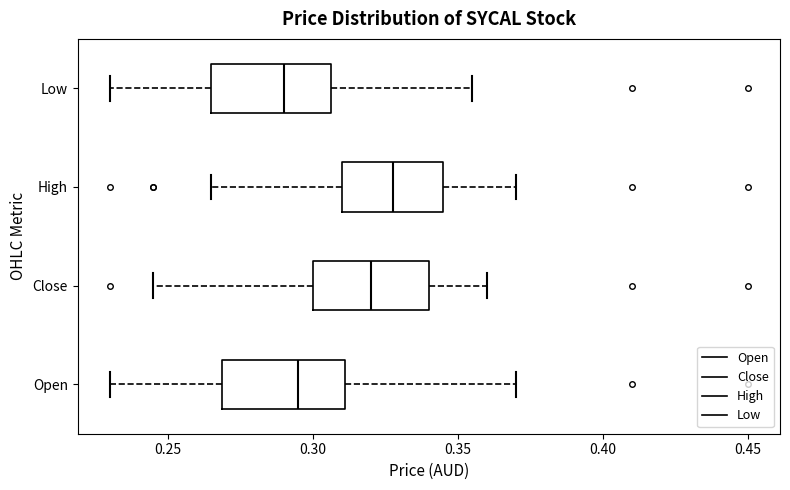

Which box has the furthest to the right median line?

High